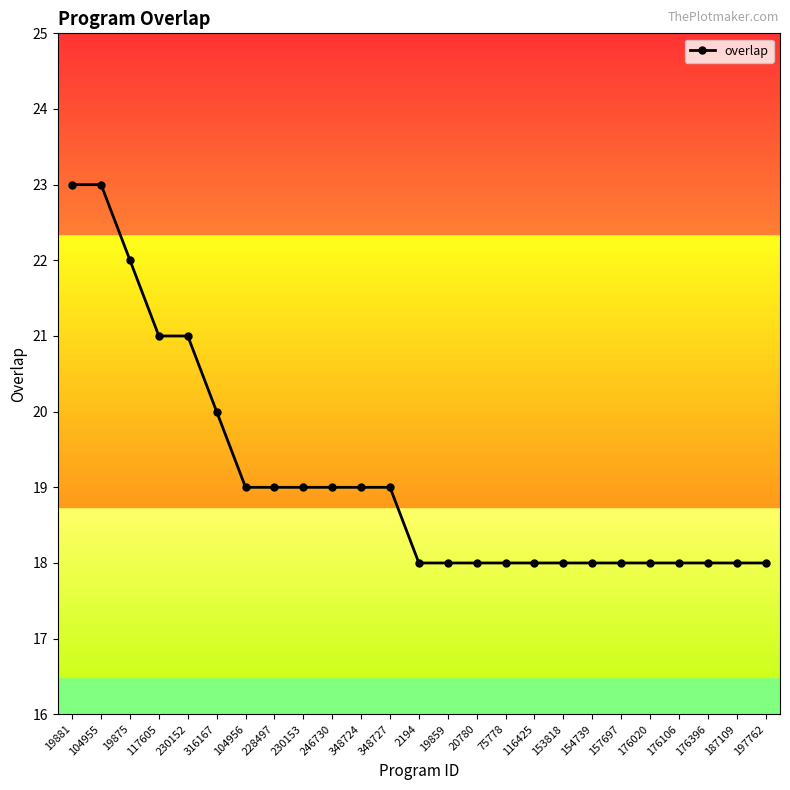

What is the maximum value shown in the chart?

23